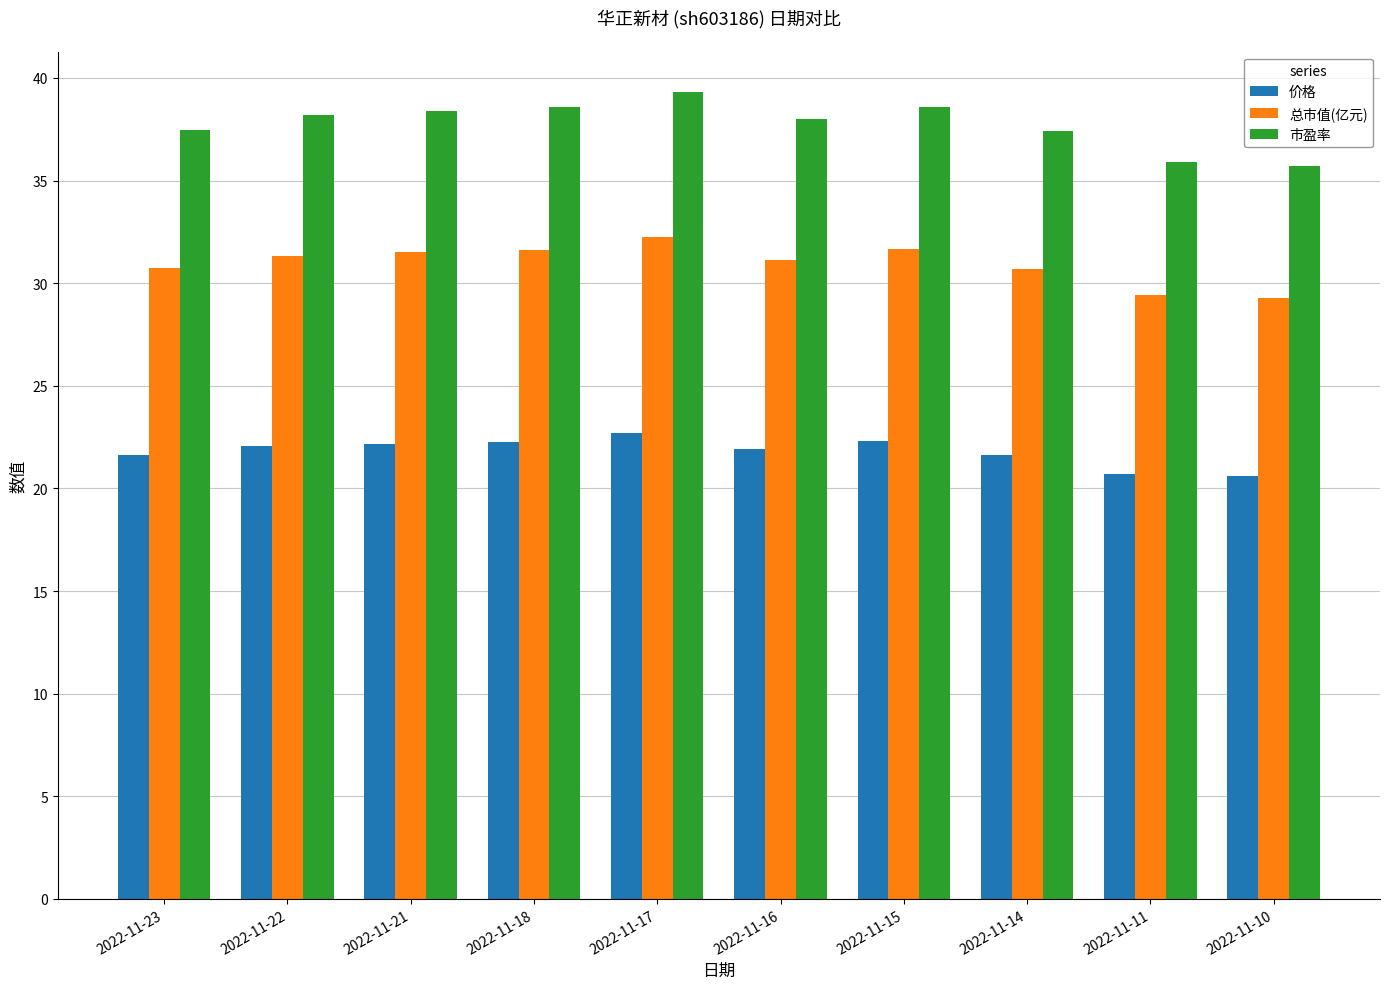

What is the value of the 价格 bar at the 8th from the left?

21.6